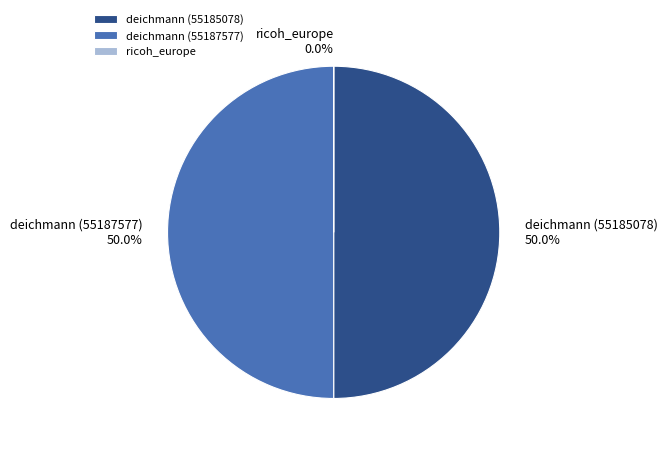

What portion of the pie excludes deichmann (55185078)?

50.0%